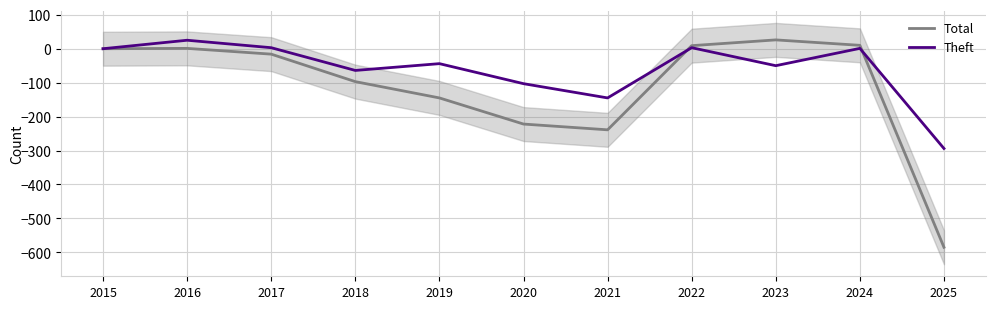

What is the difference between the maximum and minimum values in the Theft series?

319